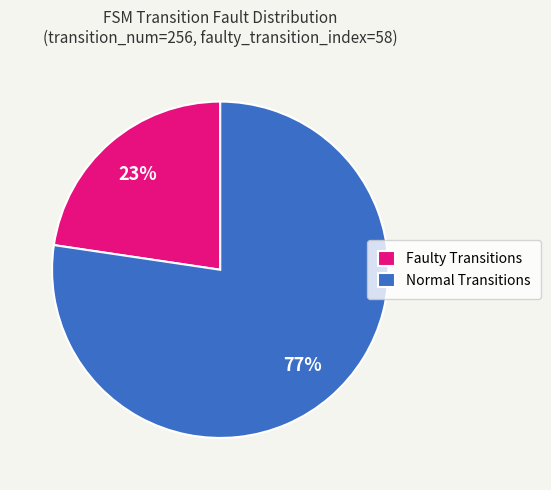

Rank the categories by value from highest to lowest.

Normal Transitions, Faulty Transitions